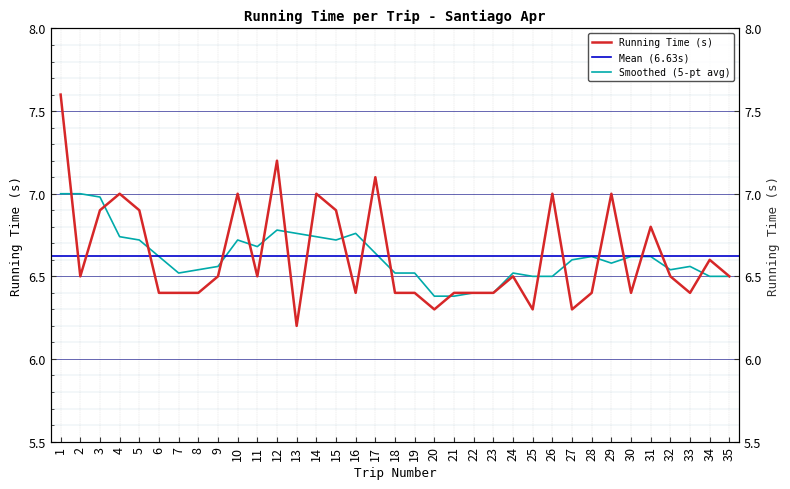

What is the difference between the values at 20 and 22?

0.1